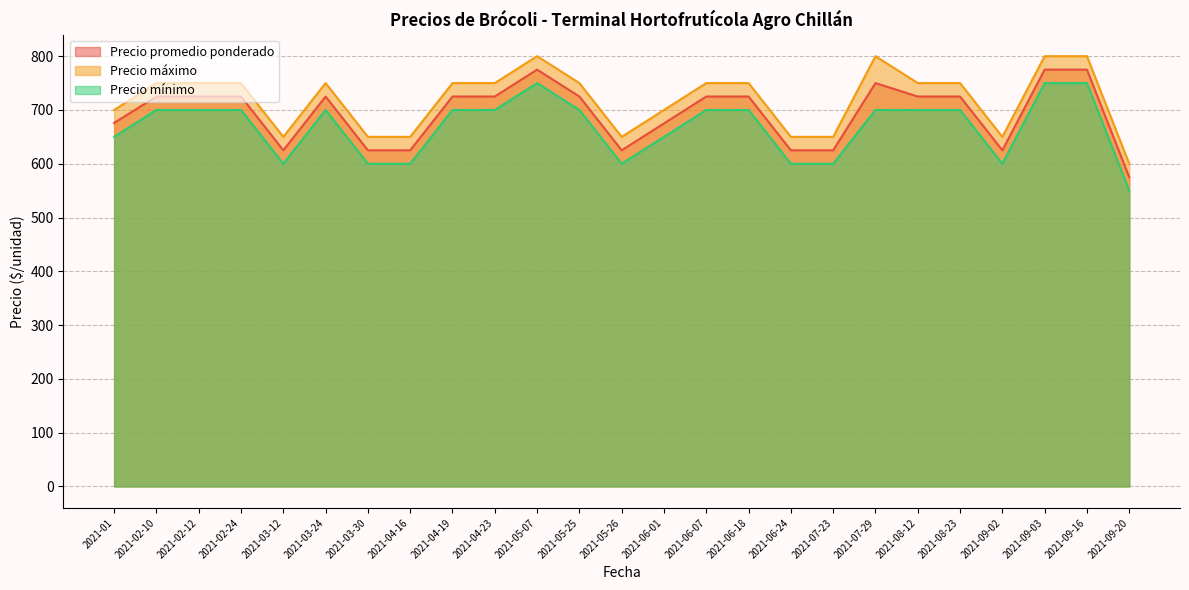

Is the value of Precio promedio ponderado at 2021-01 greater than the value of Precio mínimo at 2021-03-24?

No